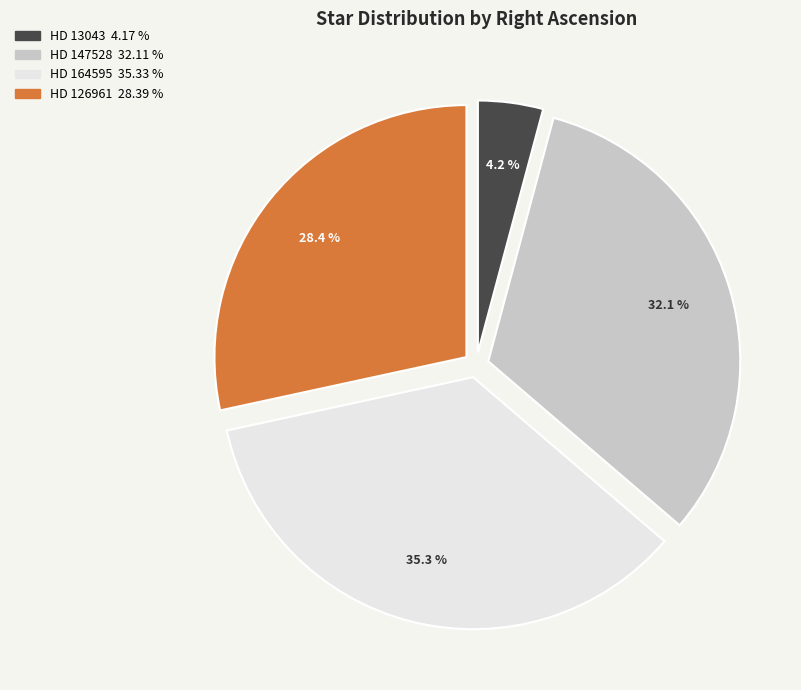

What percentage is the HD 164595 slice, to the nearest percent?

35%